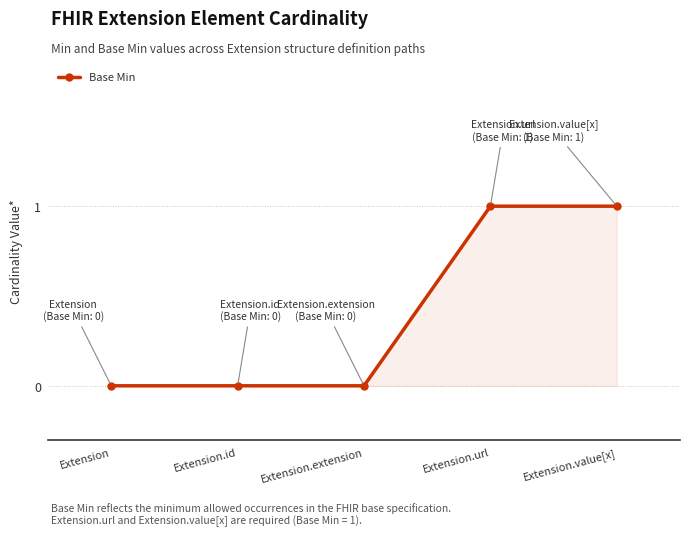

The chart shows a value of 1 at Extension. True or false?

False